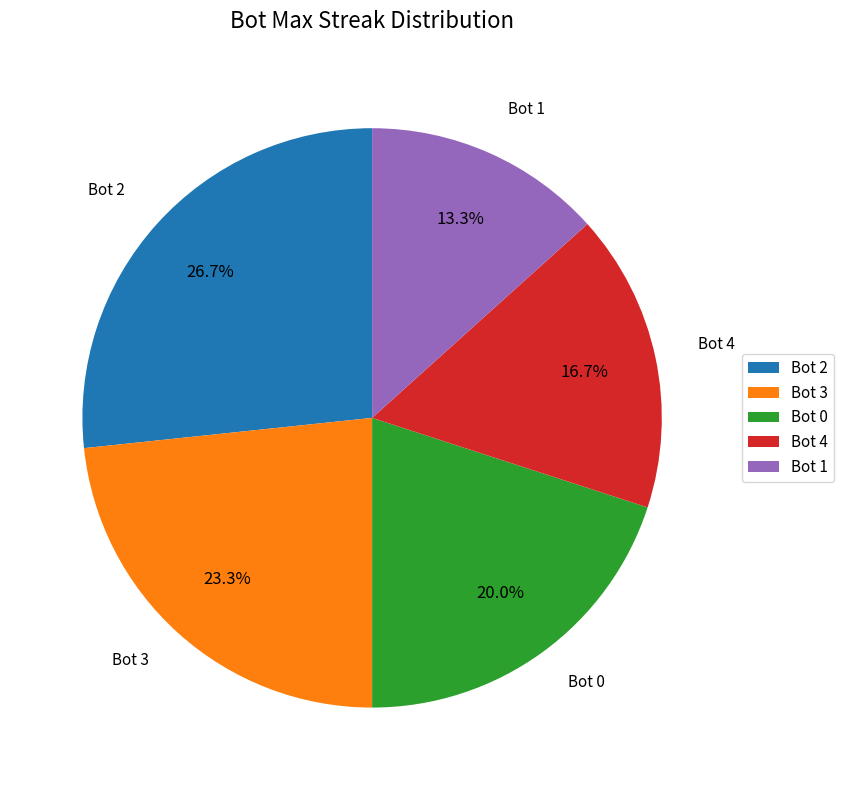

What percentage is NOT represented by Bot 4?

83.3%